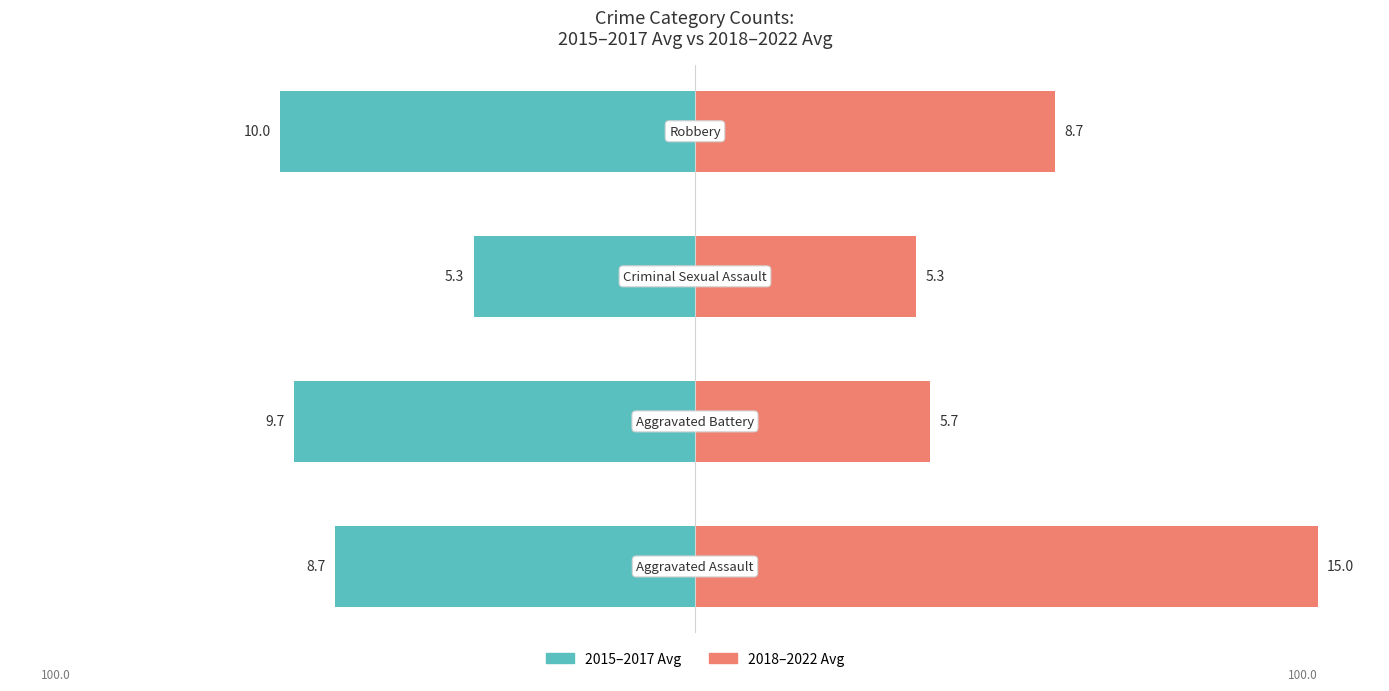

True or false: 2015-2017 Avg has a value of -98.3 at 0.

False